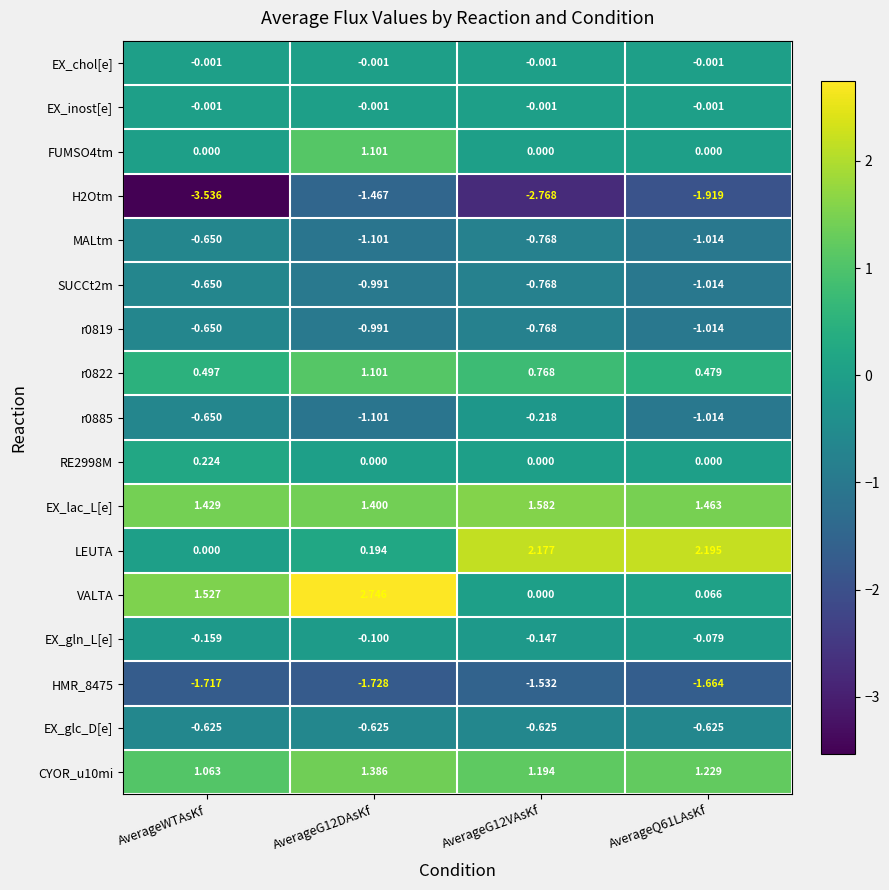

What is the spread (max minus min) of values at AverageG12DAsKf?

4.5